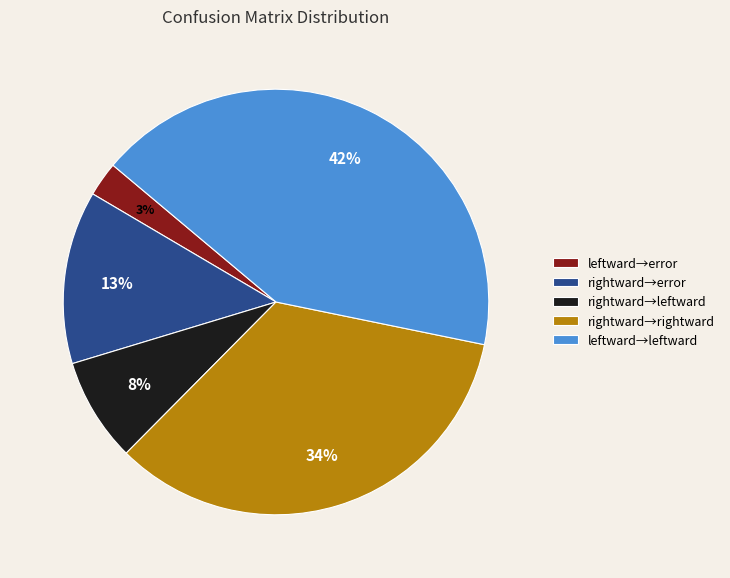

Does any single category account for the majority?

No